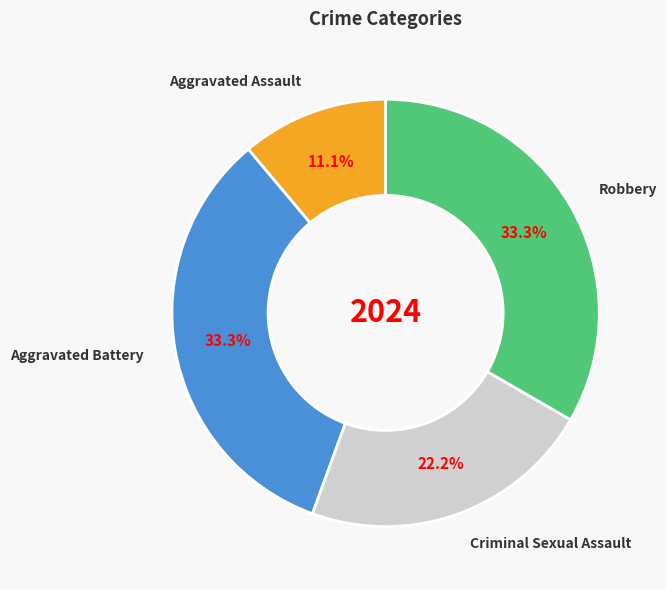

To the nearest percent, what is the average slice percentage?

25%